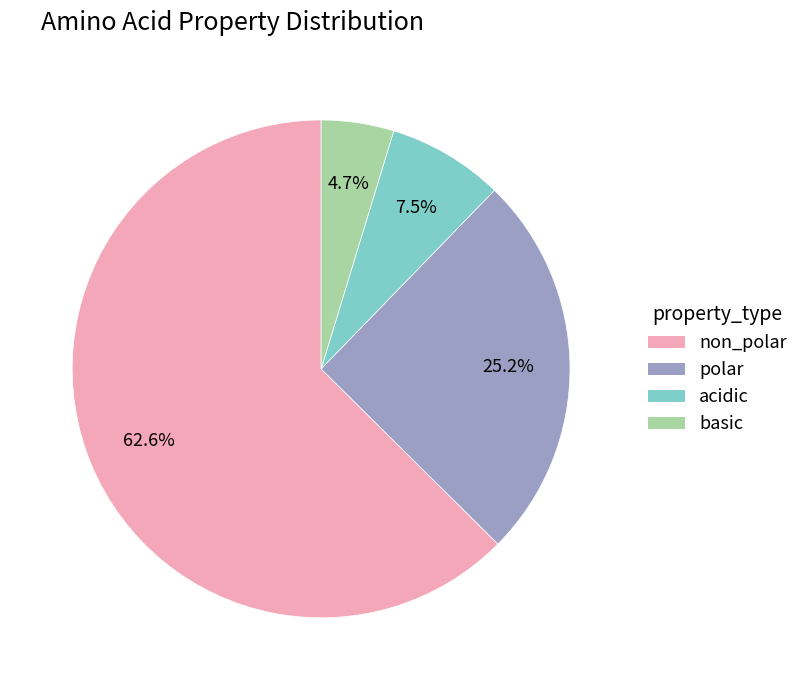

How many segments does this pie chart have?

4